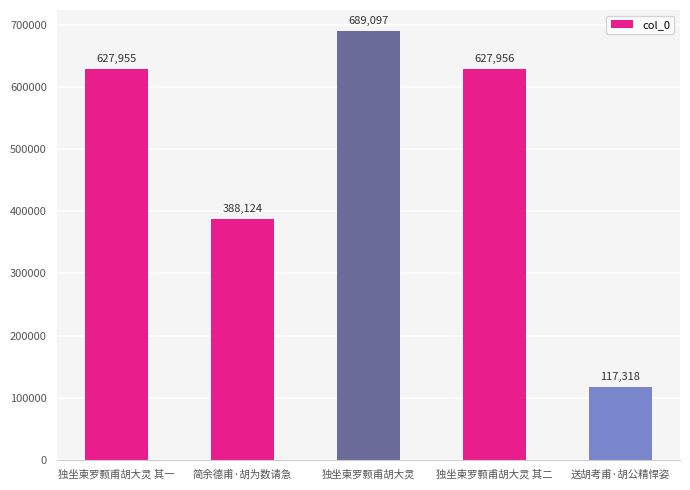

True or false: the data shows 388124 at 简余德甫·胡为数请急.

True